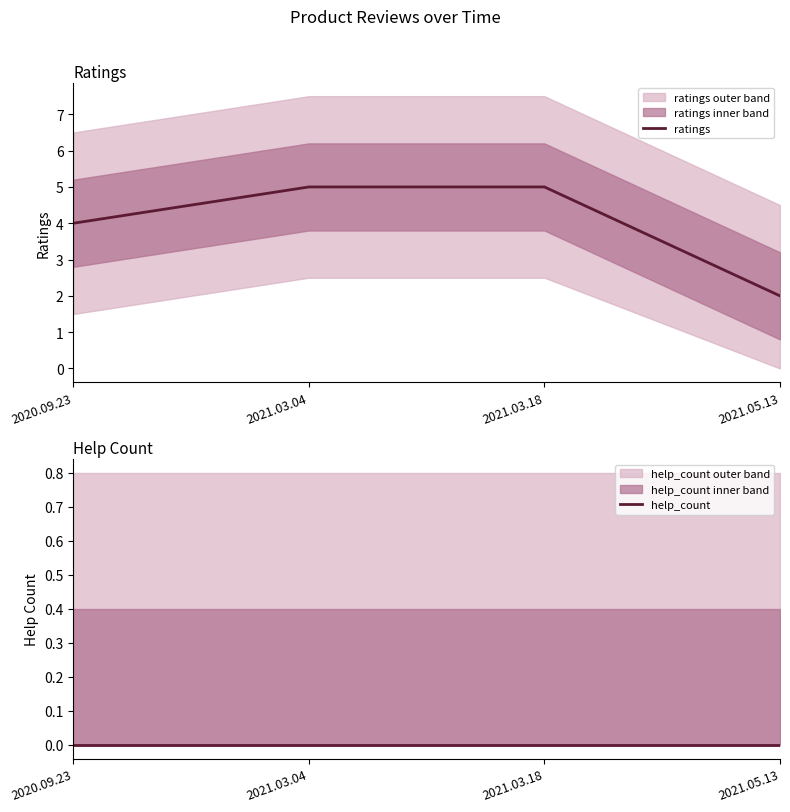

How many categories are shown in the chart?

4